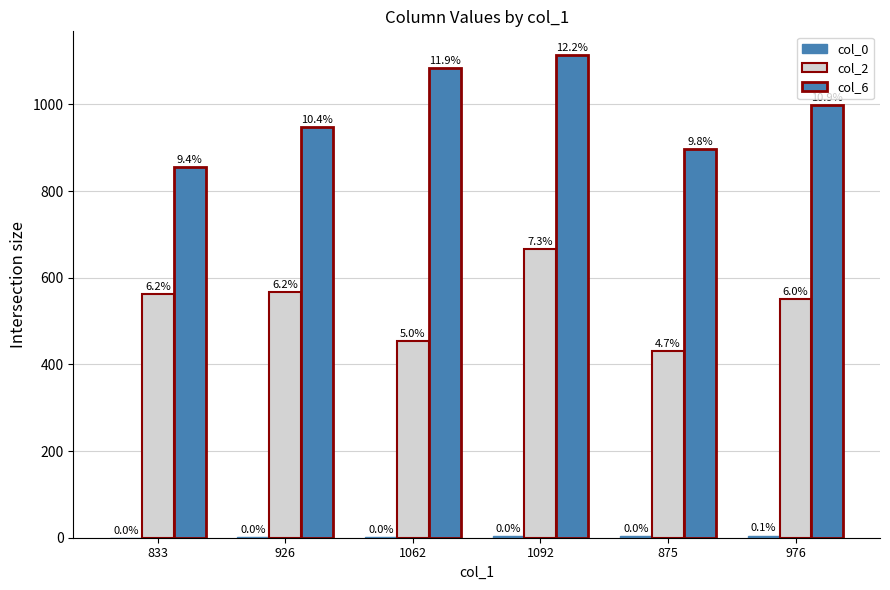

What is the difference between the highest and lowest values at 875?

893